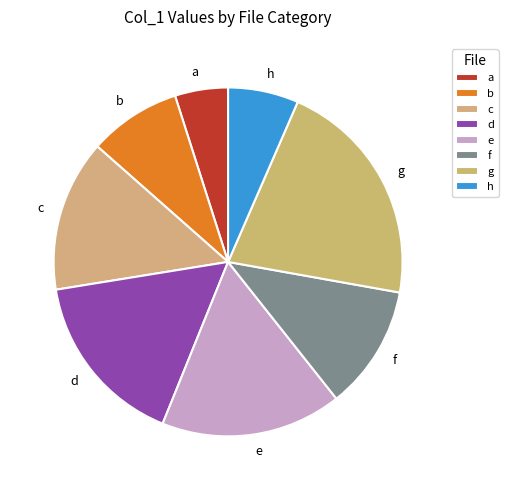

How many slices are in this pie chart?

8